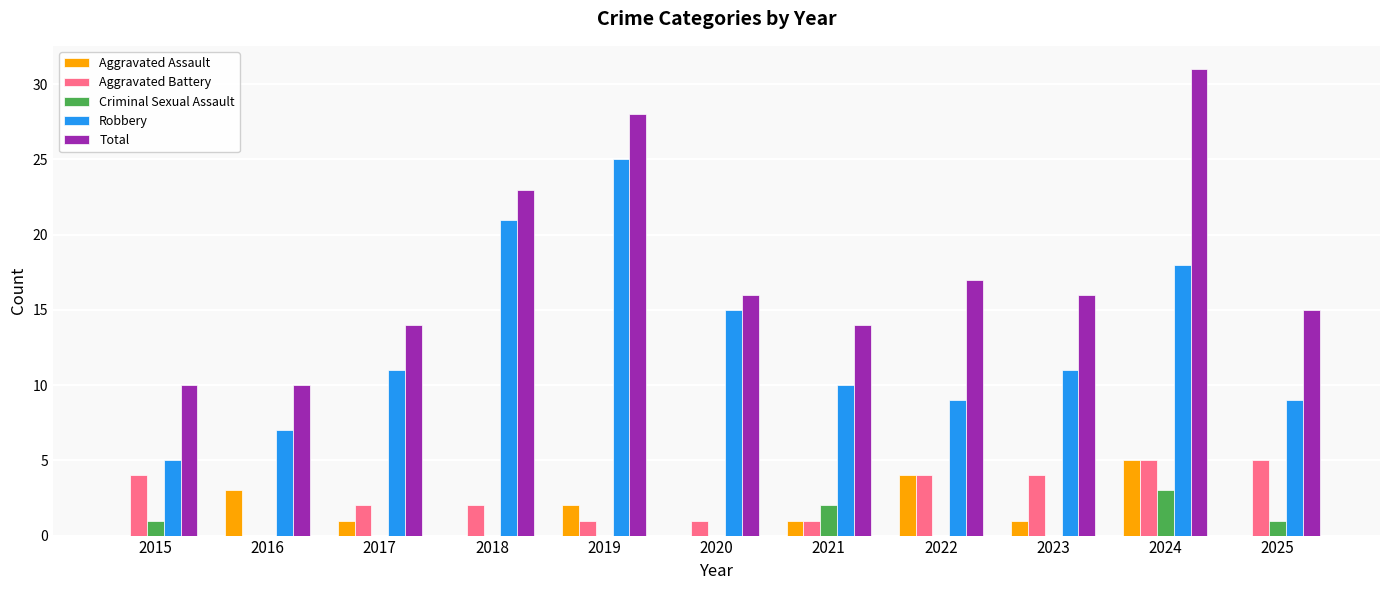

What is the sum of all Aggravated Battery values?

29